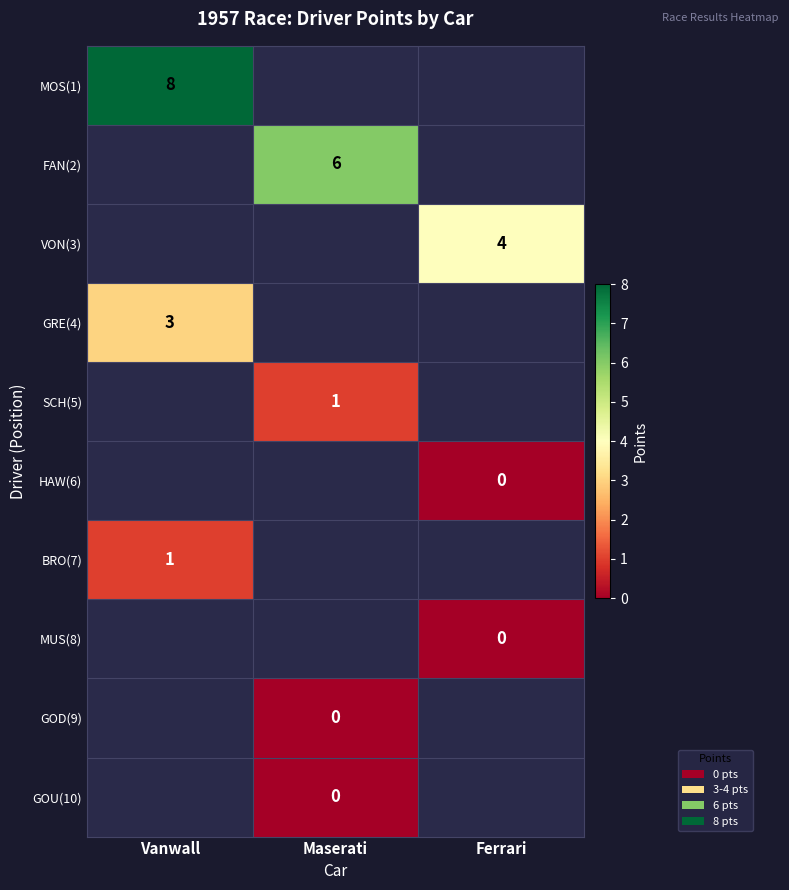

At how many categories does at least one series exceed 2?

3